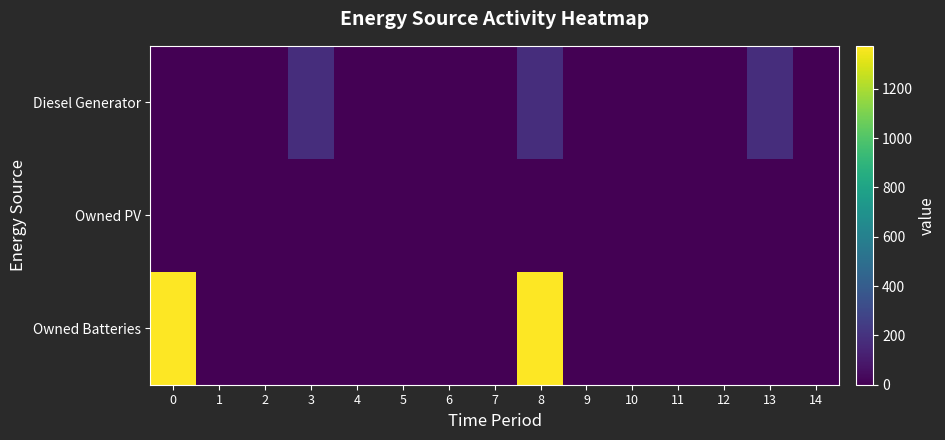

Is it true that Owned Batteries equals 0 at 6?

True